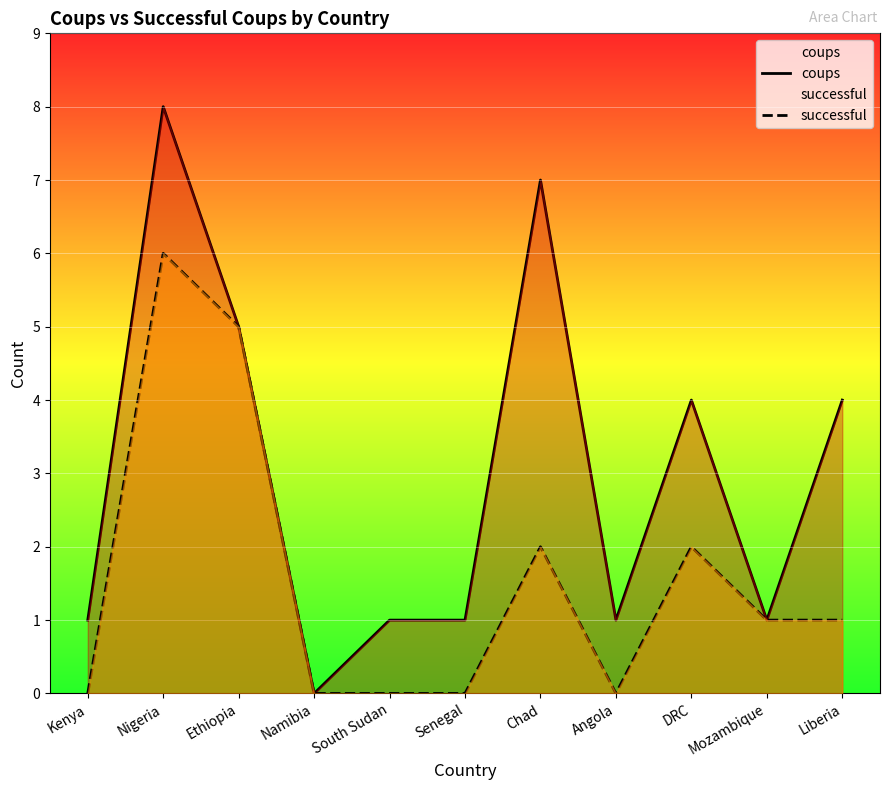

What is the average value of the coups series?

3